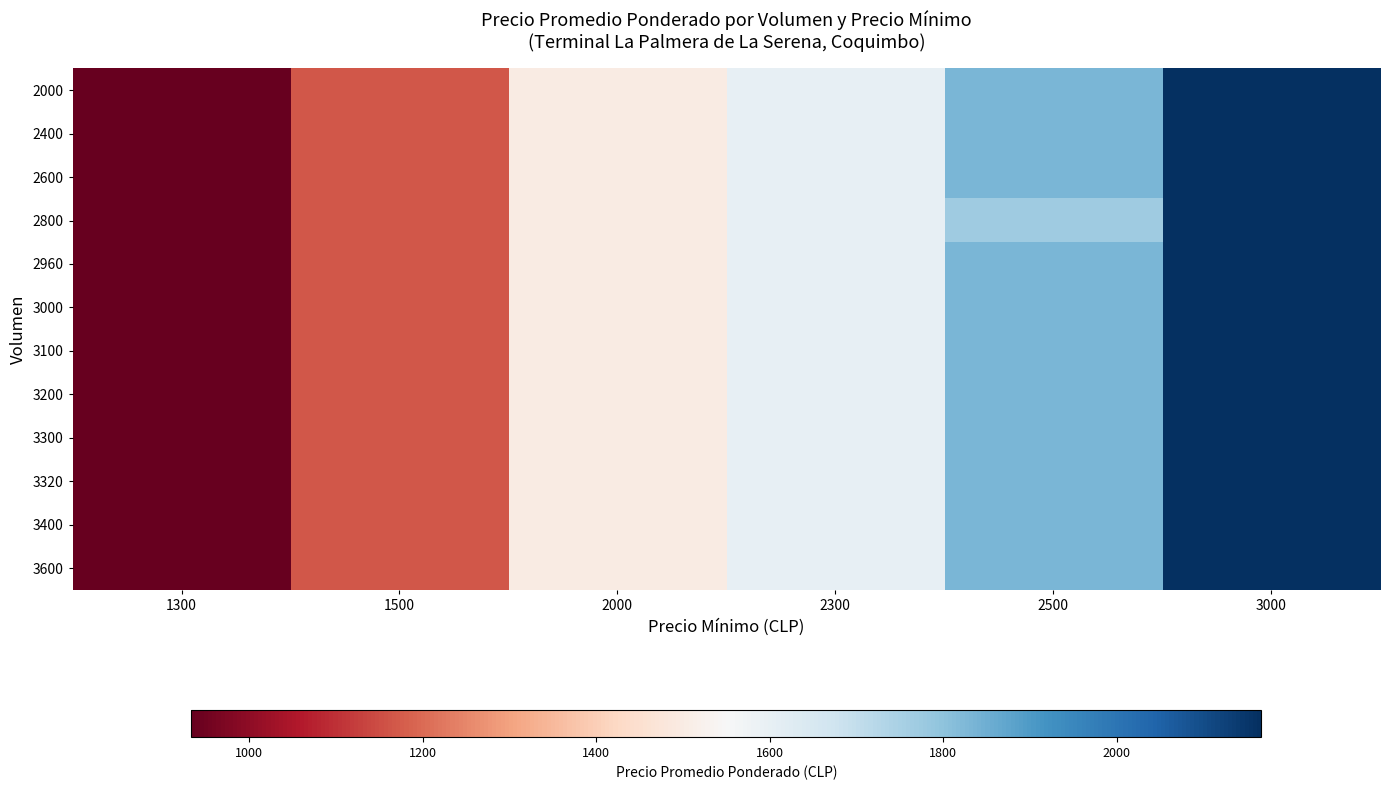

Which label corresponds to the largest value in the chart?

3000